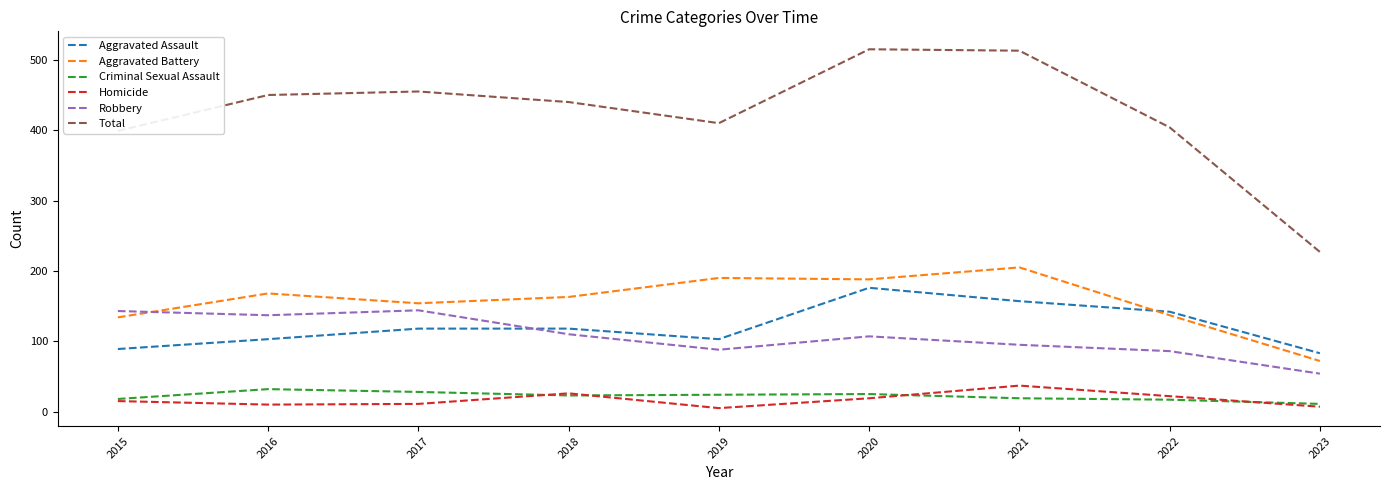

What is the sum of the Aggravated Battery values at 2018 and 2017?

317